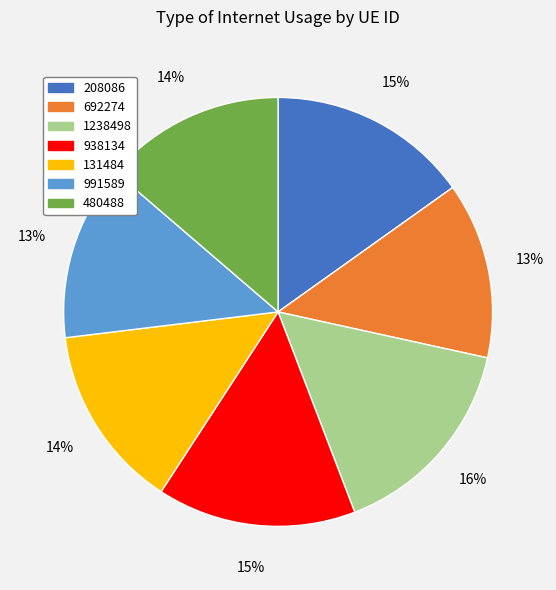

To the nearest percent, what portion does 480488 represent?

14%